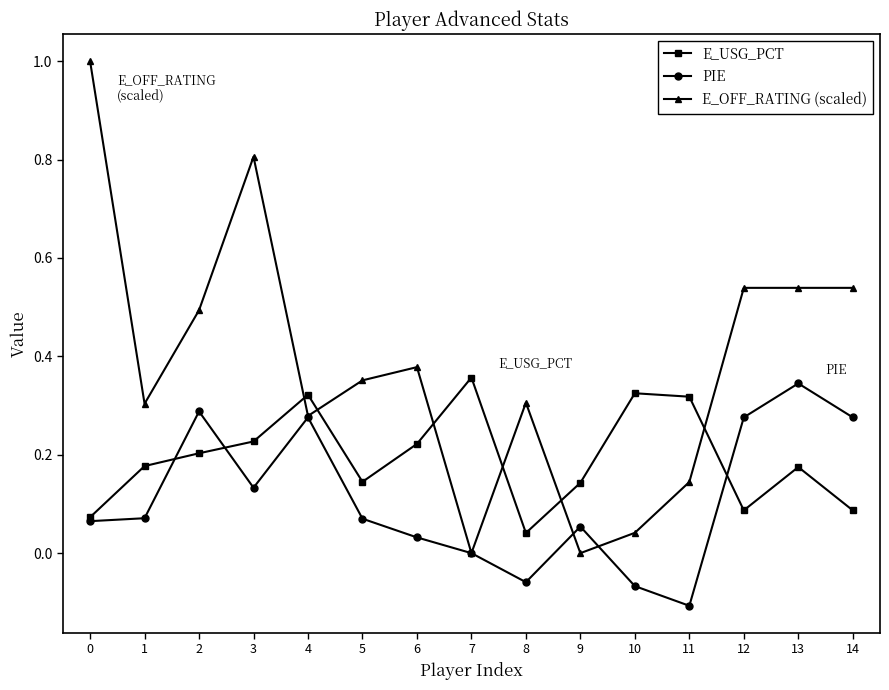

At 2, list the series in order from smallest to largest.

E_USG_PCT, PIE, E_OFF_RATING (scaled)